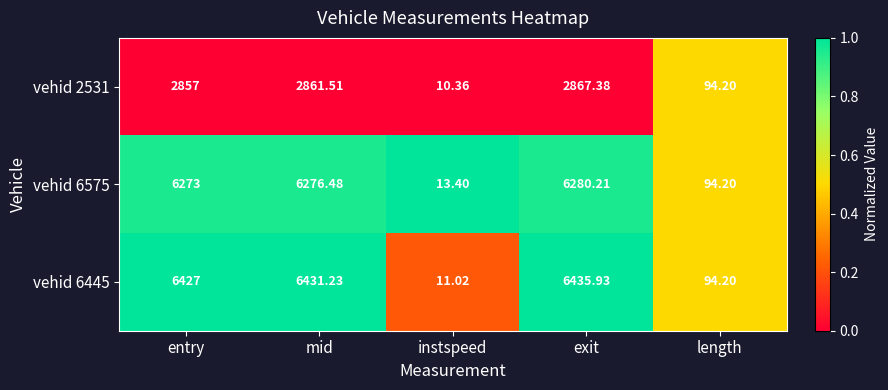

Which label corresponds to the smallest value in the chart?

instspeed